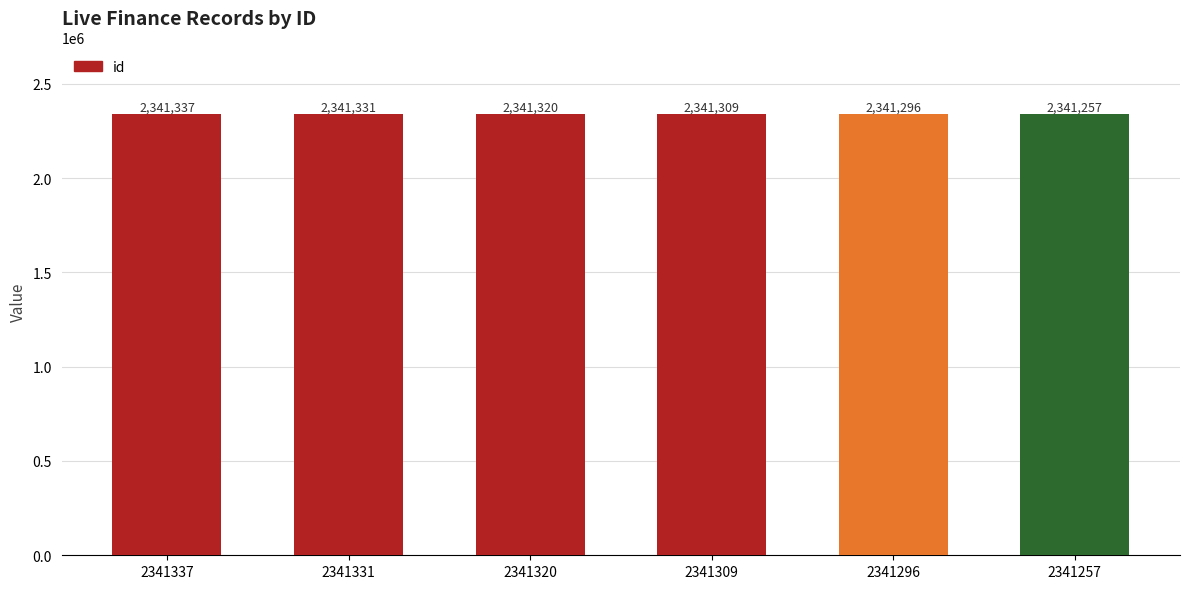

Reading left to right, what are all the values shown in this chart?

2341337=2341337	2341331=2341331	2341320=2341320	2341309=2341309	2341296=2341296	2341257=2341257